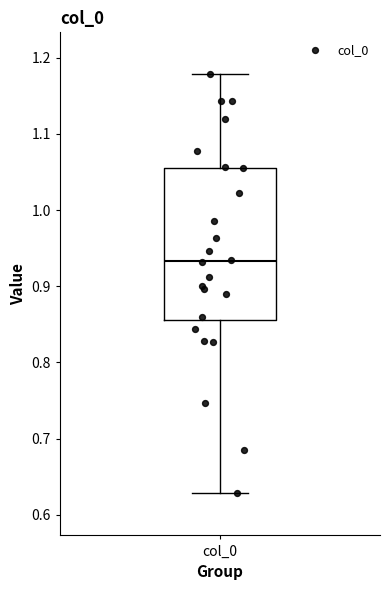

Read this box plot against the y-axis: the position of the median line, the range covered by the box, and the ends of both whiskers. The values are not printed on the chart, so give them approximately, as read against the axis.

median 0.93, box 0.86 to 1.06, whiskers 0.63 to 1.18